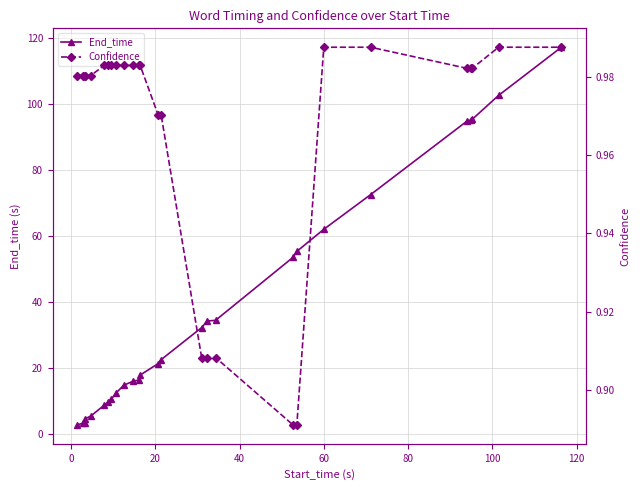

Is the value of End_time at 9 greater than the value of Confidence at 120?

Yes